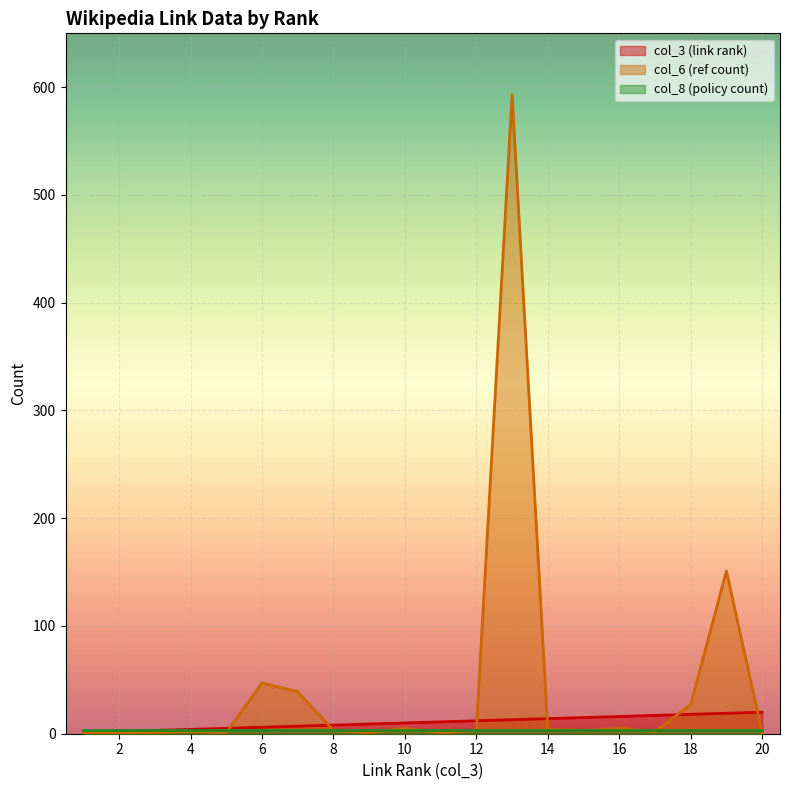

Where do col_3 (link rank) and col_6 (ref count) first cross each other?

5 and 6